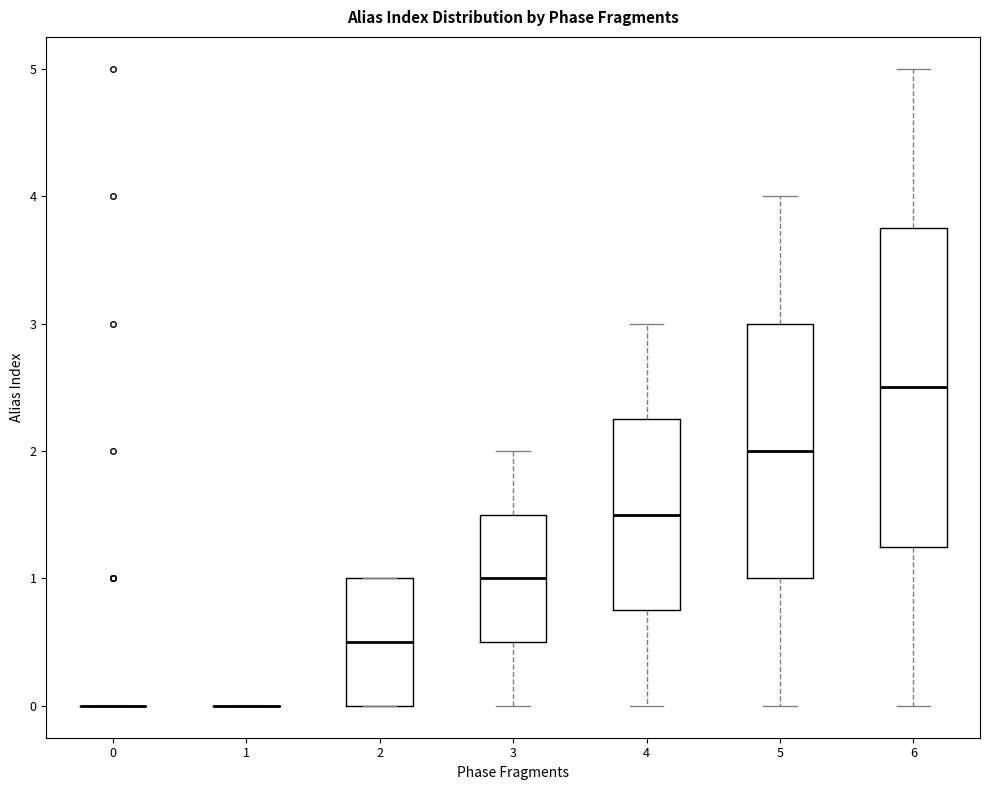

Reading left to right, read every box against the y-axis: the position of its median line, the range the box covers, and the ends of its whiskers. The values are not printed on the chart, so give them approximately, as read against the axis.

0: box collapsed to a line at 0.0, whiskers 0.0 to 0.0
1: box collapsed to a line at 0.0, whiskers 0.0 to 0.0
2: median 0.5, box 0.0 to 1.0, whiskers 0.0 to 1.0
3: median 1.0, box 0.5 to 1.5, whiskers 0.0 to 2.0
4: median 1.5, box 0.8 to 2.3, whiskers 0.0 to 3.0
5: median 2.0, box 1.0 to 3.0, whiskers 0.0 to 4.0
6: median 2.5, box 1.3 to 3.8, whiskers 0.0 to 5.0